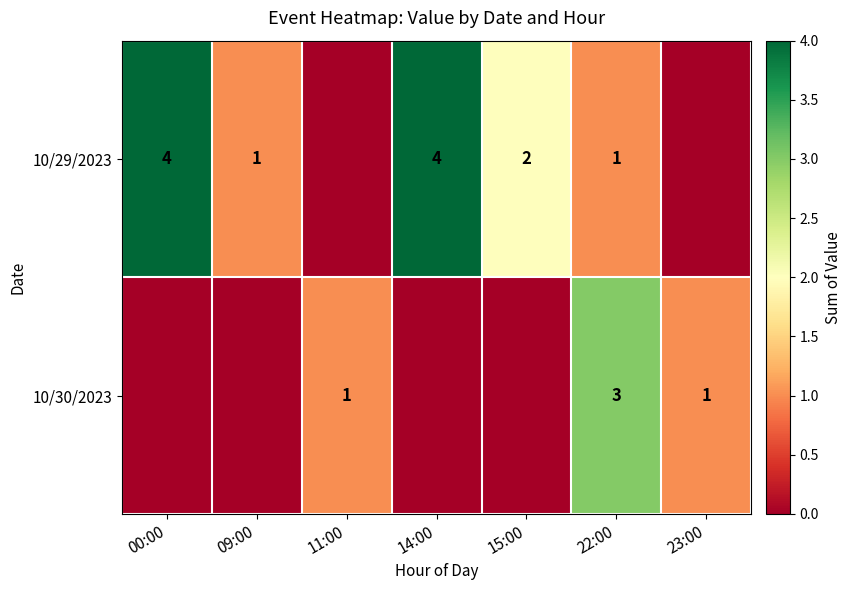

Which label corresponds to the largest value in the chart?

00:00